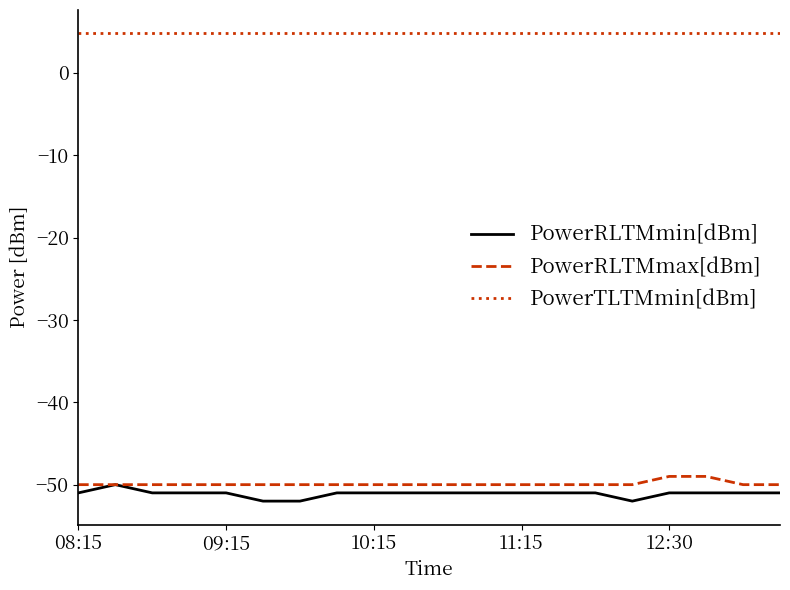

What is the sum of all PowerTLTMmin[dBm] values?

96.0